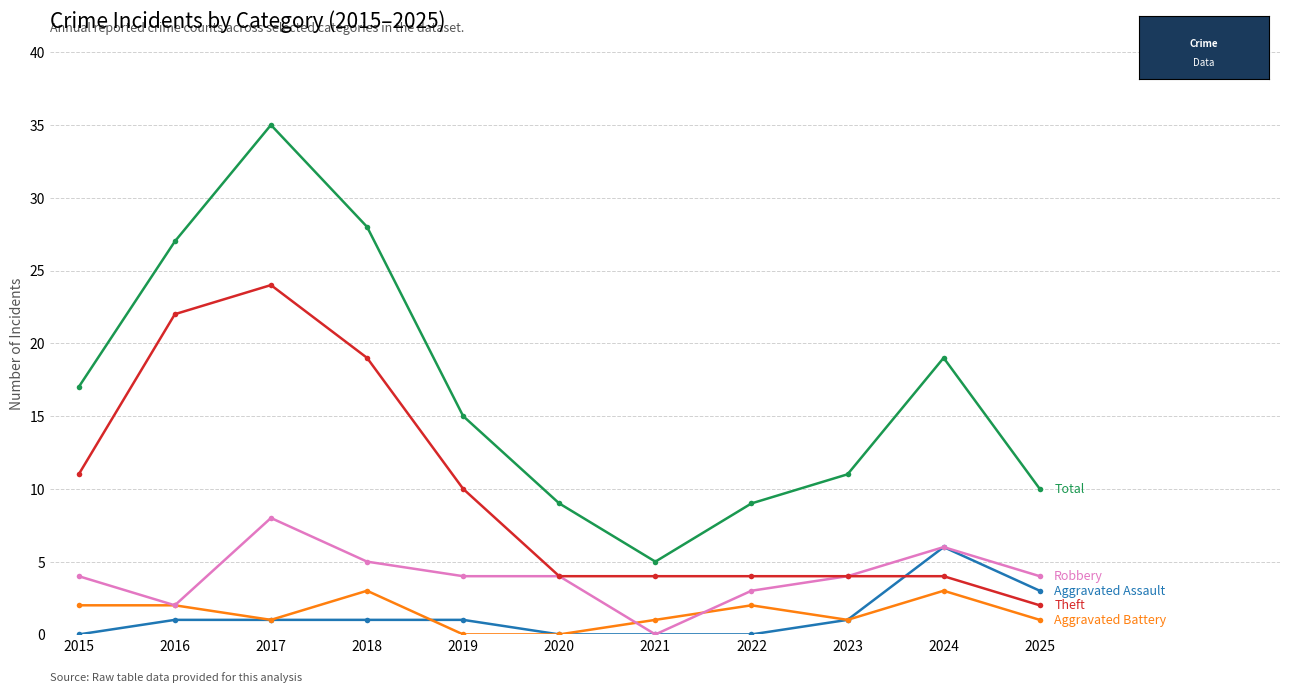

What is the difference between the highest and lowest values at 2018?

27